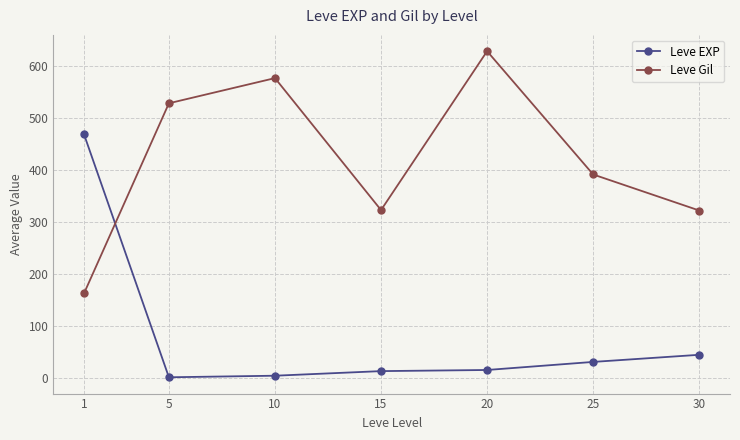

What is the sum of the Leve Gil values at 10 and 15?

900.0